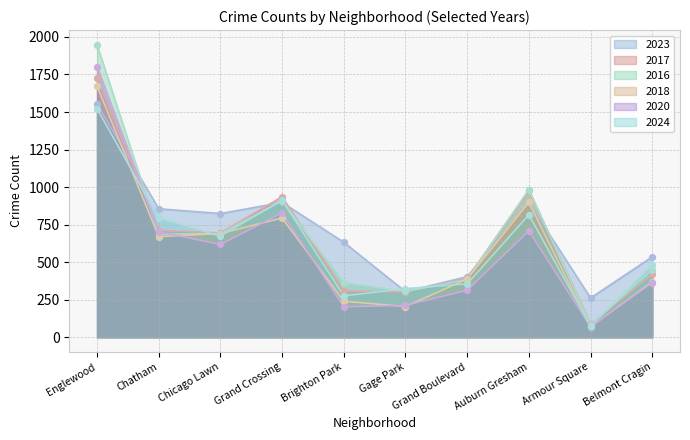

Which series has the largest total across all categories?

2023